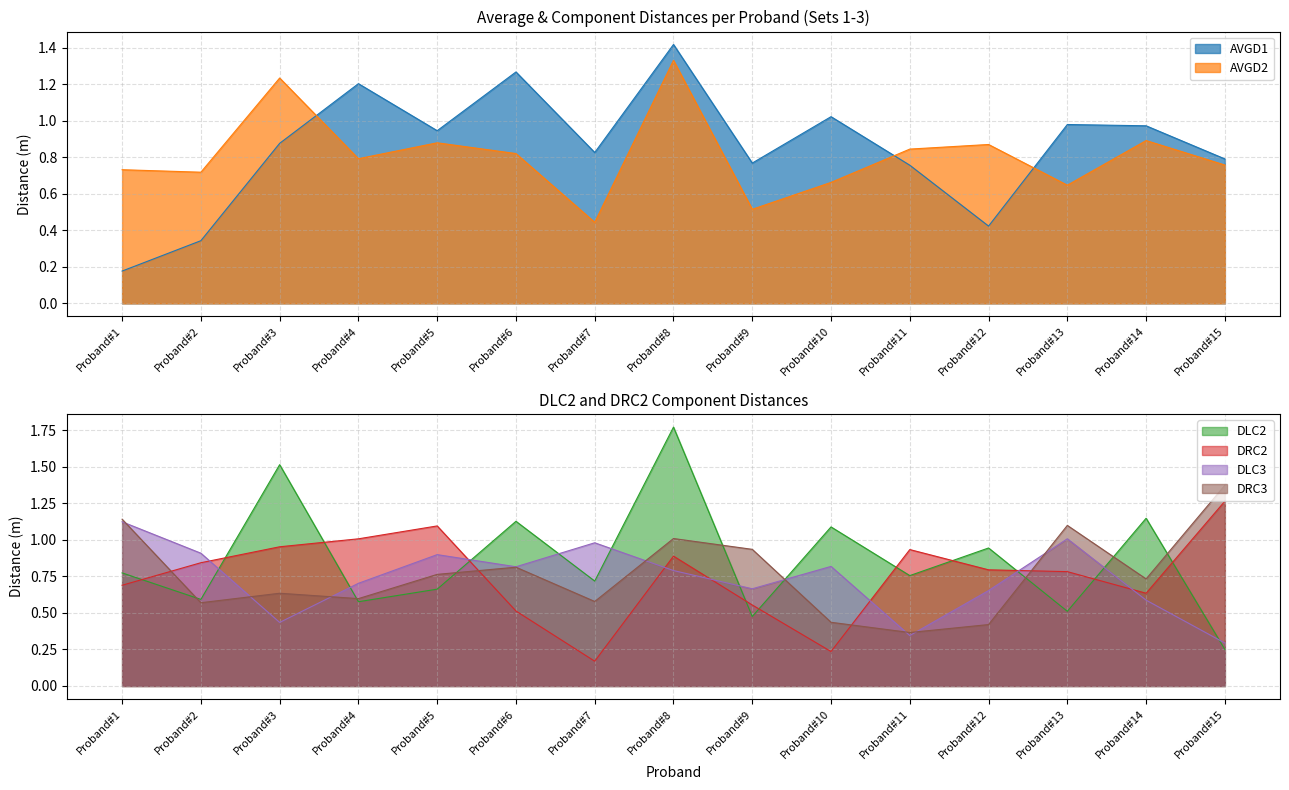

Rank the series by their maximum value, from highest to lowest.

DLC2, AVGD1, DRC3, AVGD2, DRC2, DLC3